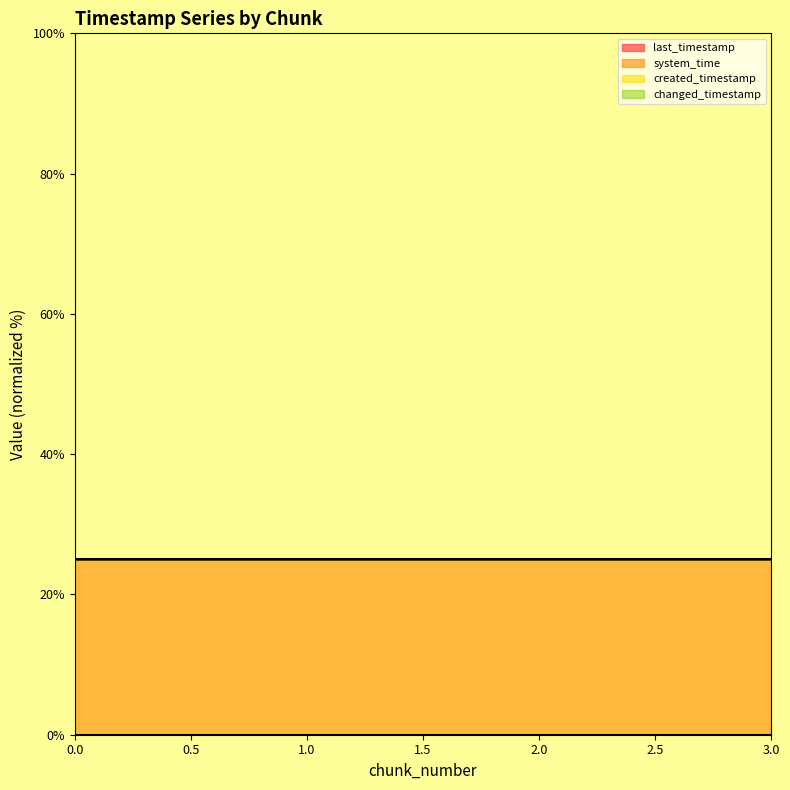

Reading right to left, what are all the values shown in this chart?

last_timestamp: 0.0	0.0	0.0	0.0
system_time: 25.0	25.0	25.0	25.0
created_timestamp: 25.0	25.0	25.0	25.0
changed_timestamp: 25.0	25.0	25.0	25.0